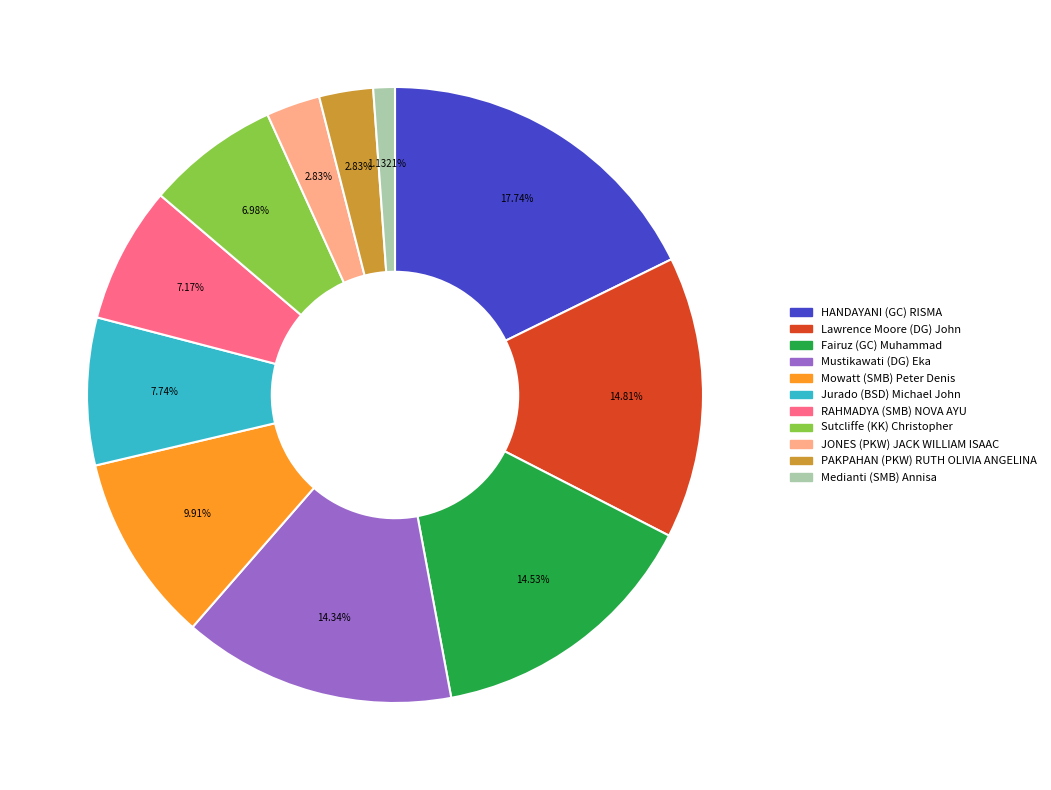

Is there any slice that represents more than half of the pie?

No